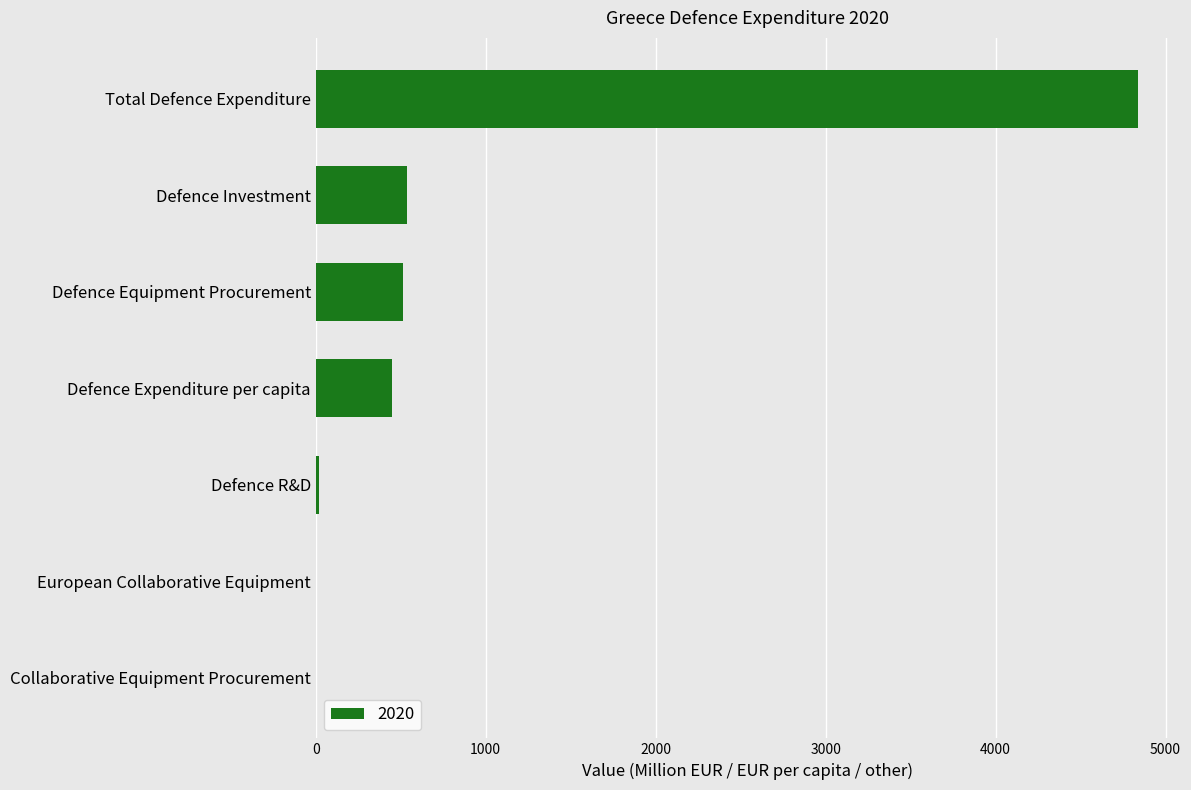

What is the sum of the values at Defence Expenditure per capita and Defence Investment?

986.3